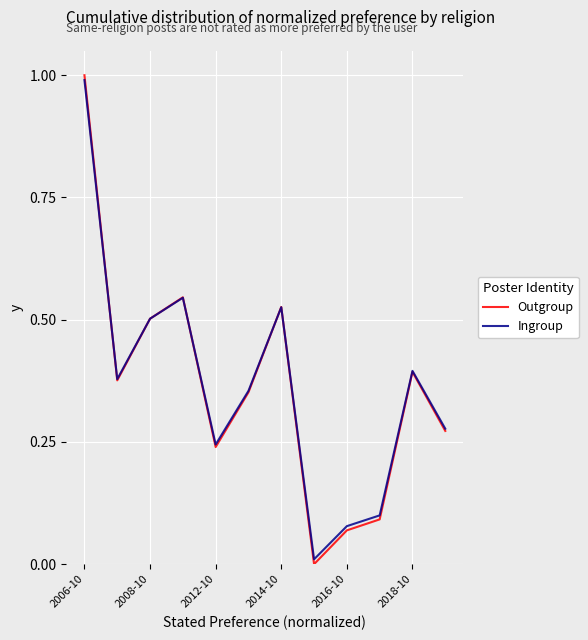

True or false: Outgroup and Ingroup cross at least once.

True